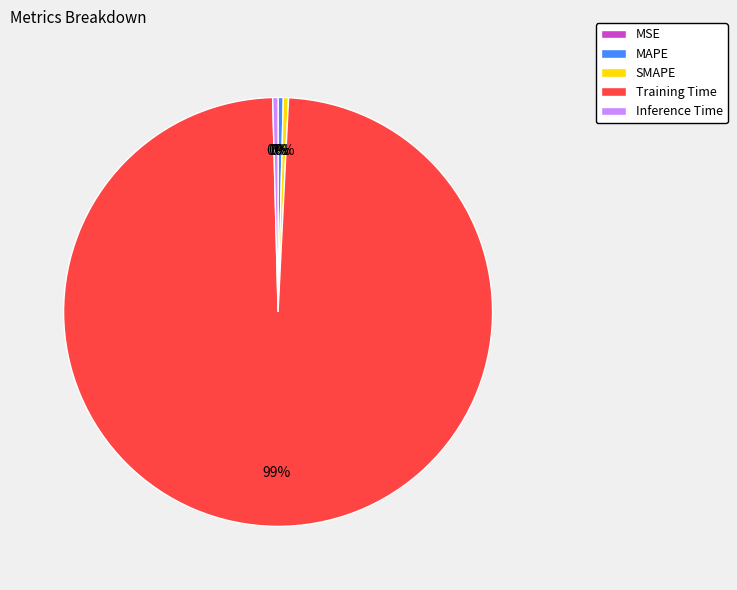

Do Inference Time and Training Time together represent more than half of the pie?

Yes